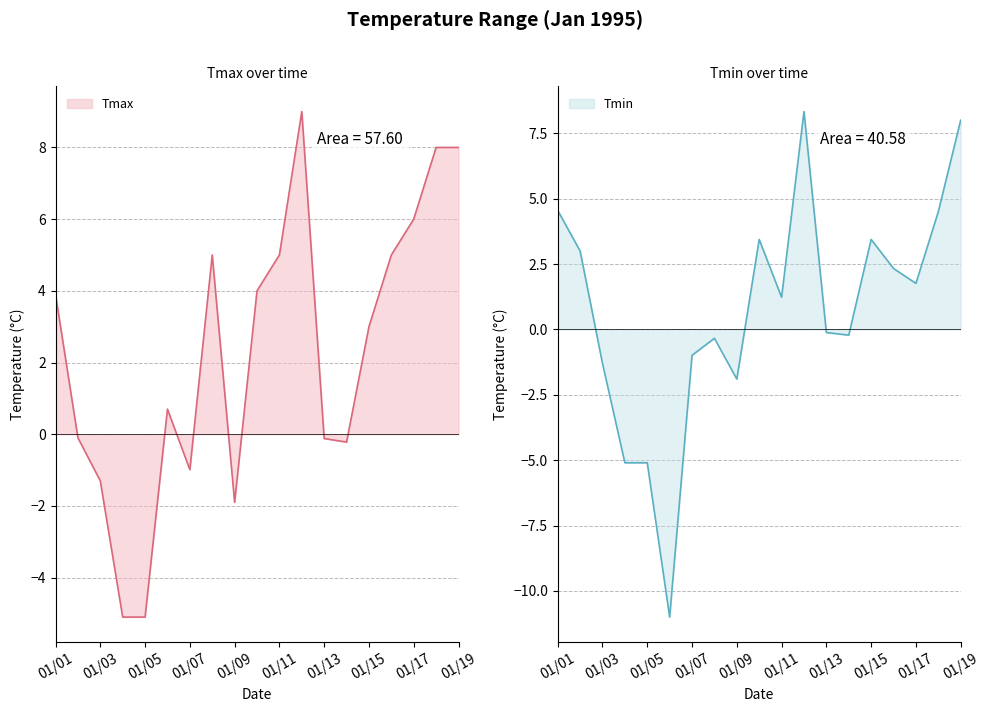

The Tmax series shows 8.0 at 01/19. True or false?

True